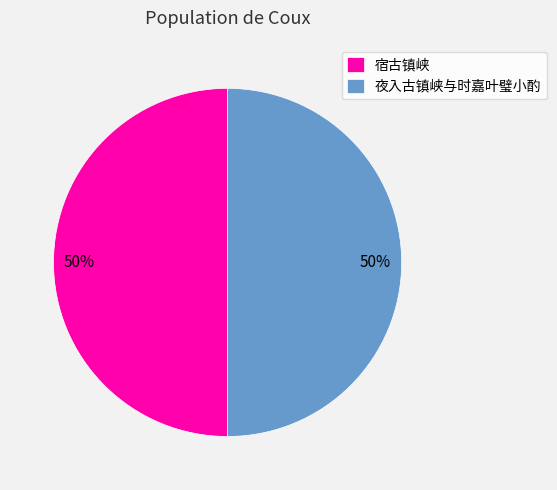

What is the ratio of the value at 宿古镇峡 to the value at 夜入古镇峡与时嘉叶璧小酌?

1.0